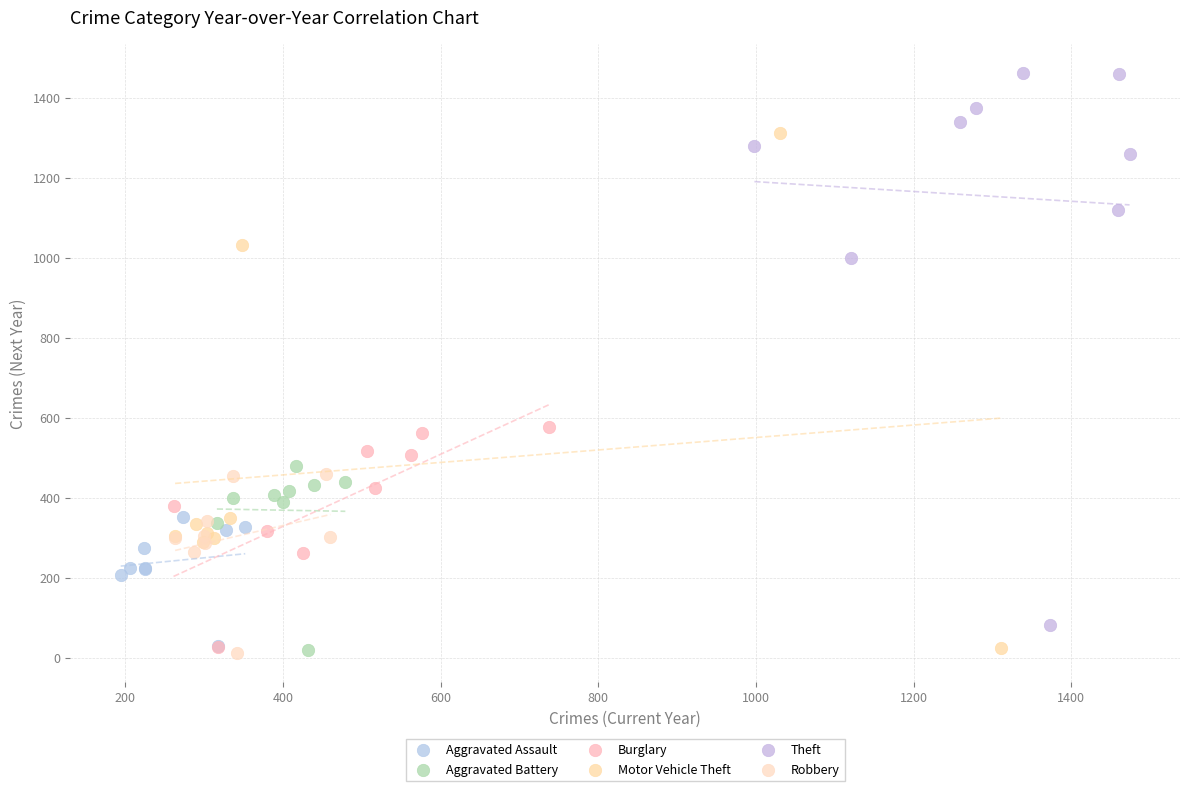

Which series has the largest Y range (max minus min)?

Theft